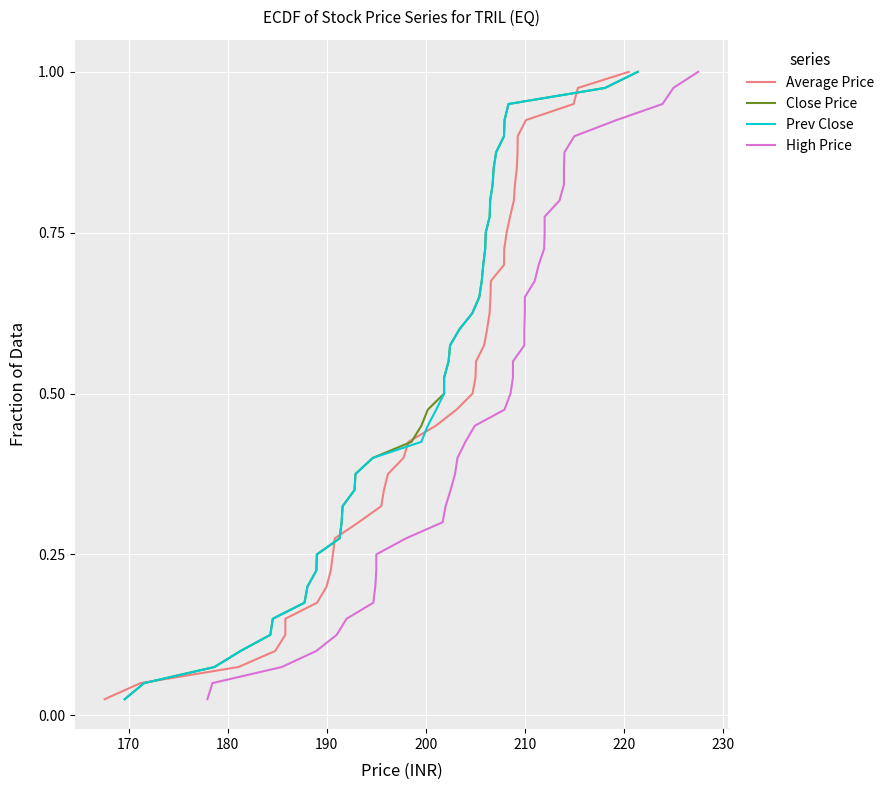

How many lines are shown in the chart?

4